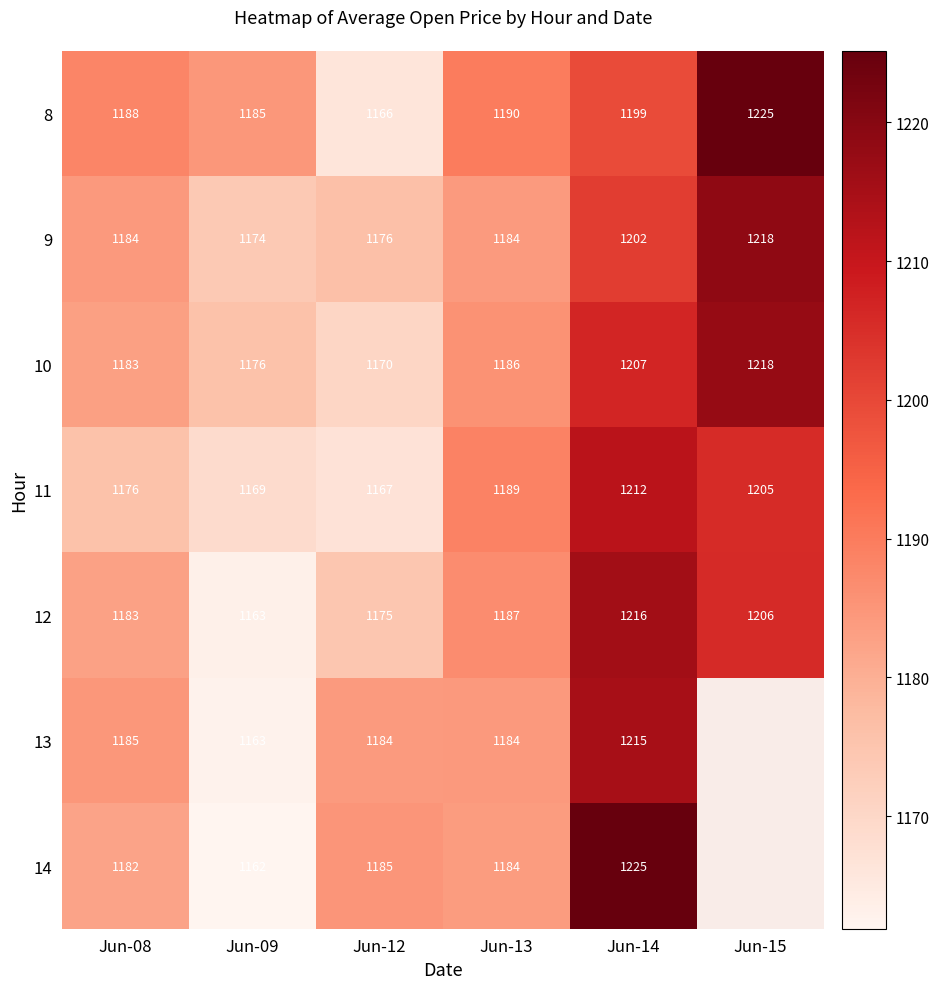

Is the value of 8 at Jun-09 greater than the value of 9 at Jun-15?

No